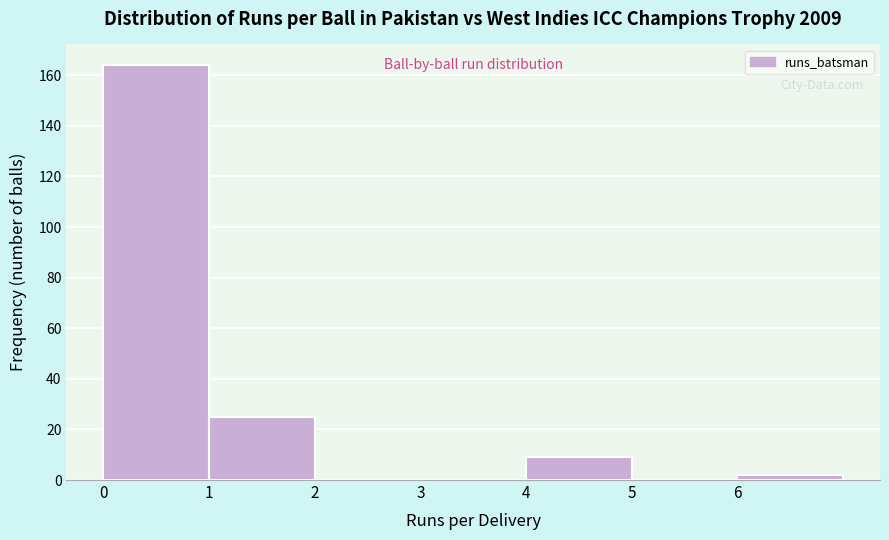

Reading left to right, transcribe this chart: for each bar, give the range it covers on the x-axis and its height. The values are not printed on the chart, so give them approximately, as read against the axis.

0 to 1: 164
1 to 2: 26
2 to 3: 0
3 to 4: 0
4 to 5: 10
5 to 6: 0
6 to 7: 2